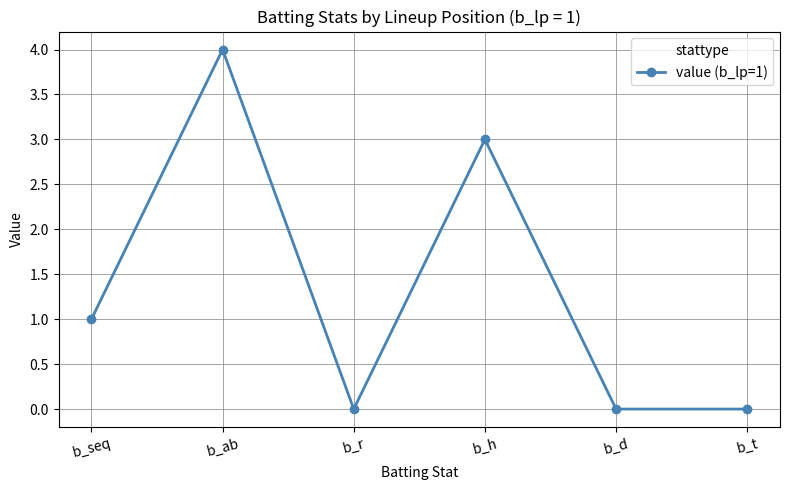

The chart shows a value of 1 at b_t. True or false?

False